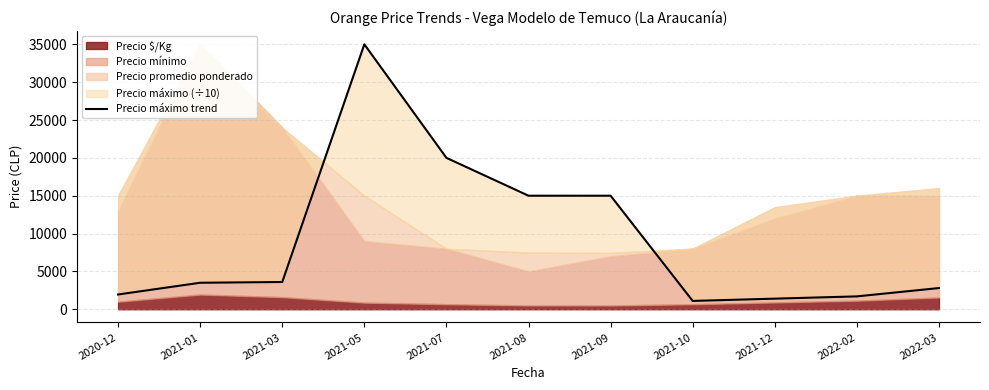

Where is the data nearest to the value 18050?

2021-07